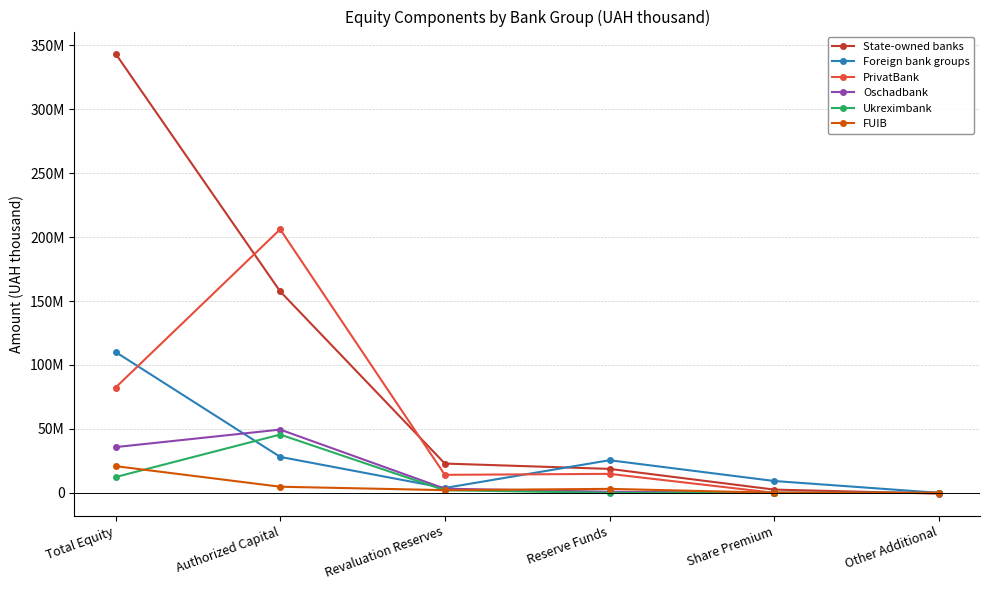

Is this an area chart (filled region under the line)?

No